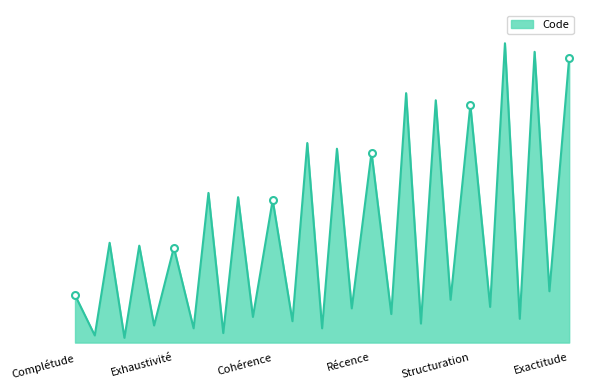

Approximately how many times larger is the value at Cohérence compared to Exactitude?

0.5